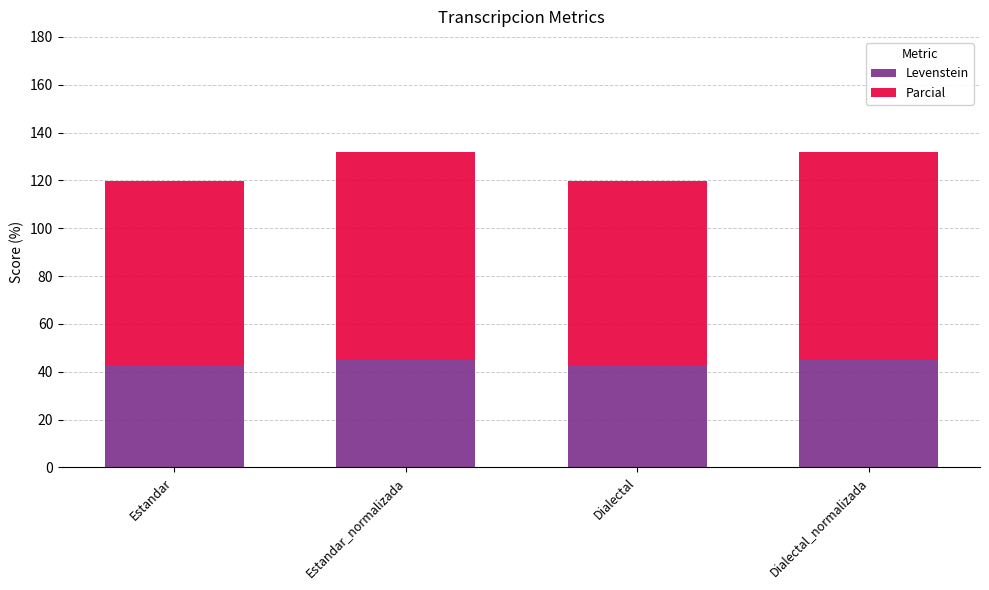

The Levenstein series shows 17.5 at Estandar. True or false?

False